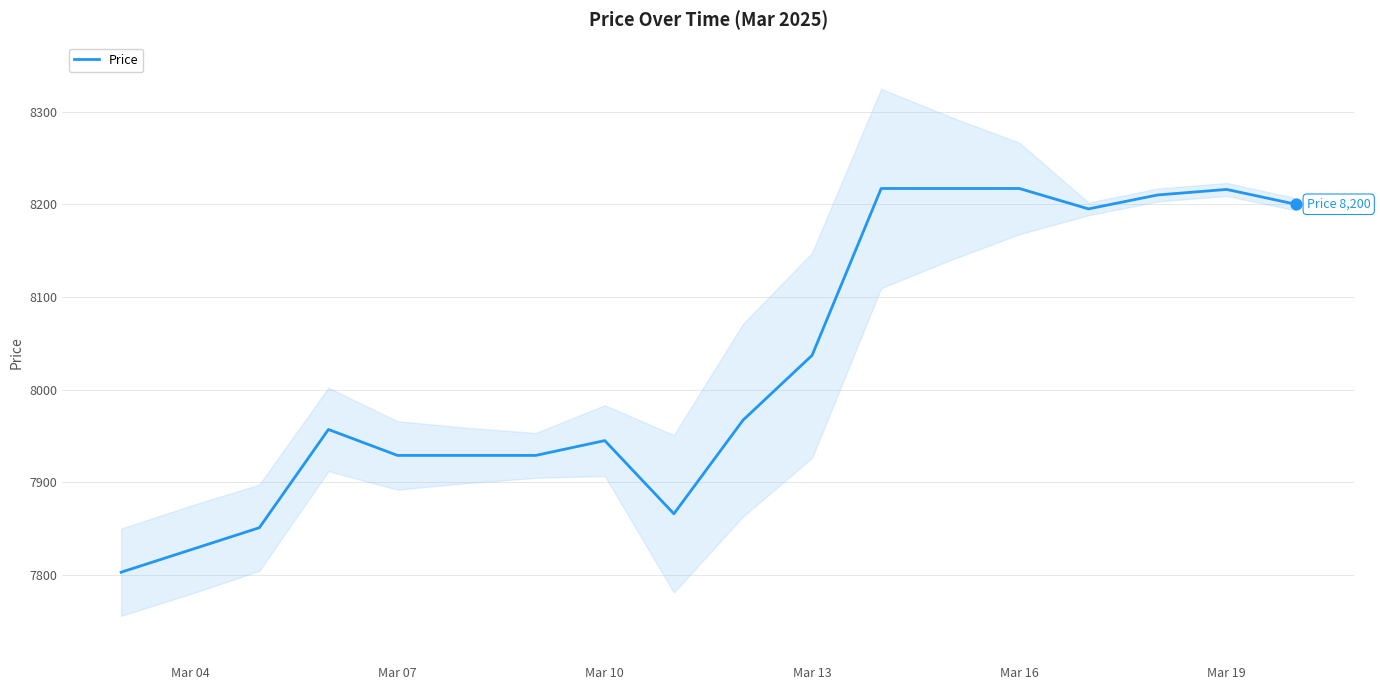

Is it true that Price equals 8217 at Mar 16?

True